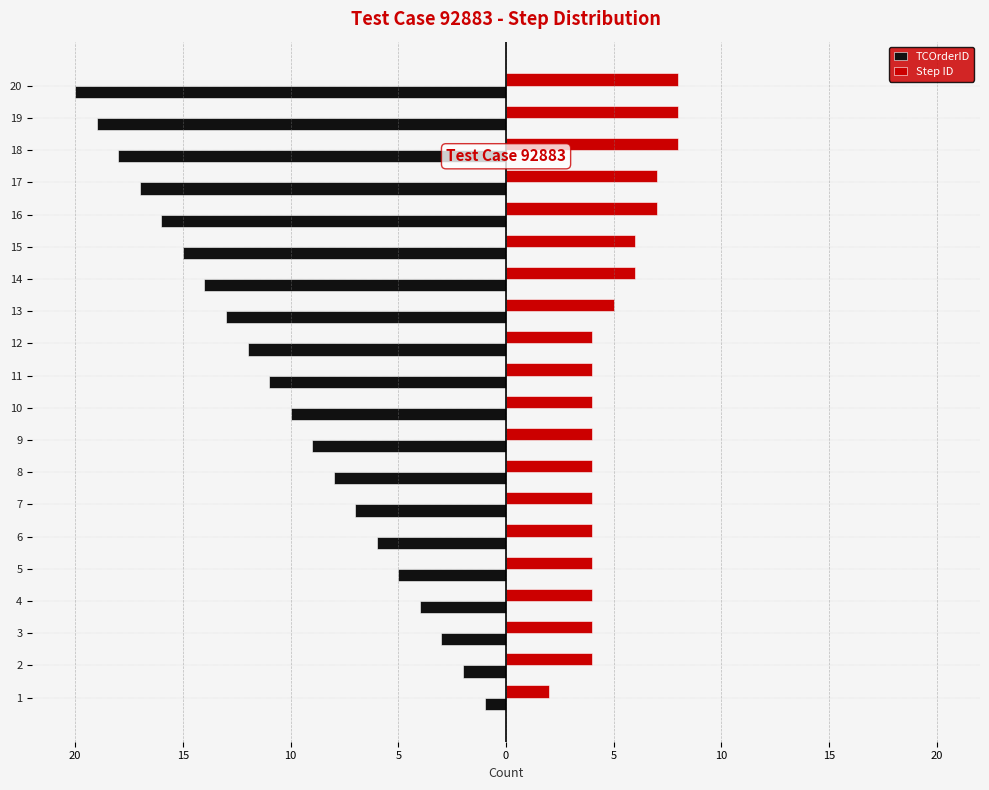

What is the label of the 3rd bar from the right?

17